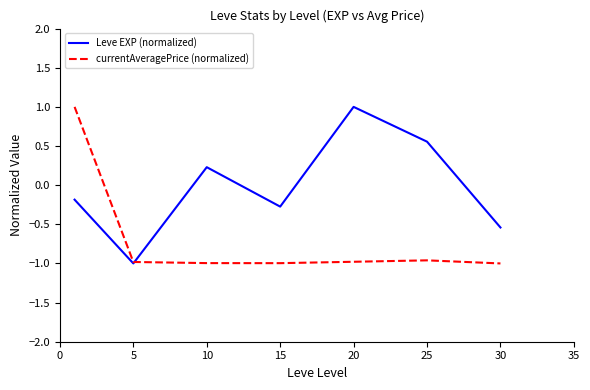

Rank the series by their average value, from highest to lowest.

Leve EXP (normalized), currentAveragePrice (normalized)